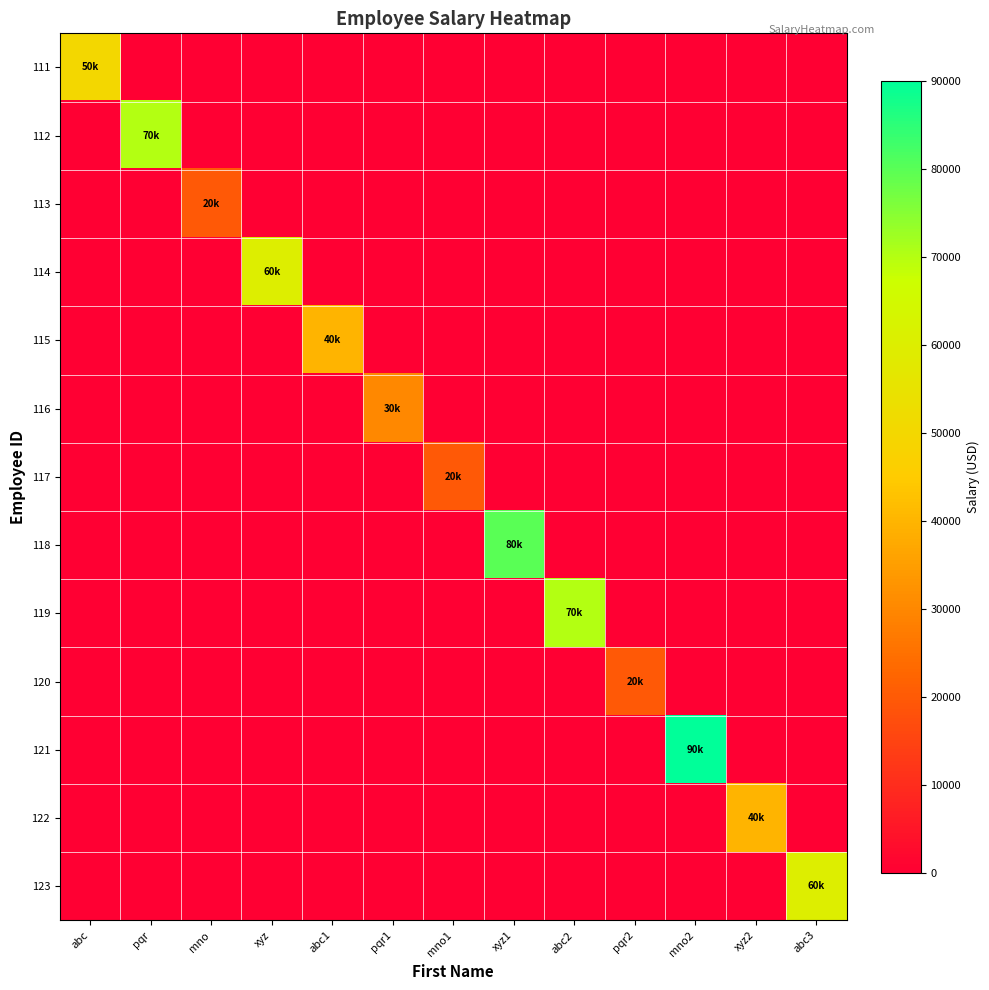

Reading left to right, extract all data points from this chart.

111: abc=50000	pqr=0	mno=0	xyz=0	abc1=0	pqr1=0	mno1=0	xyz1=0	abc2=0	pqr2=0	mno2=0	xyz2=0	abc3=0
112: abc=0	pqr=70000	mno=0	xyz=0	abc1=0	pqr1=0	mno1=0	xyz1=0	abc2=0	pqr2=0	mno2=0	xyz2=0	abc3=0
113: abc=0	pqr=0	mno=20000	xyz=0	abc1=0	pqr1=0	mno1=0	xyz1=0	abc2=0	pqr2=0	mno2=0	xyz2=0	abc3=0
114: abc=0	pqr=0	mno=0	xyz=60000	abc1=0	pqr1=0	mno1=0	xyz1=0	abc2=0	pqr2=0	mno2=0	xyz2=0	abc3=0
115: abc=0	pqr=0	mno=0	xyz=0	abc1=40000	pqr1=0	mno1=0	xyz1=0	abc2=0	pqr2=0	mno2=0	xyz2=0	abc3=0
116: abc=0	pqr=0	mno=0	xyz=0	abc1=0	pqr1=30000	mno1=0	xyz1=0	abc2=0	pqr2=0	mno2=0	xyz2=0	abc3=0
117: abc=0	pqr=0	mno=0	xyz=0	abc1=0	pqr1=0	mno1=20000	xyz1=0	abc2=0	pqr2=0	mno2=0	xyz2=0	abc3=0
118: abc=0	pqr=0	mno=0	xyz=0	abc1=0	pqr1=0	mno1=0	xyz1=80000	abc2=0	pqr2=0	mno2=0	xyz2=0	abc3=0
119: abc=0	pqr=0	mno=0	xyz=0	abc1=0	pqr1=0	mno1=0	xyz1=0	abc2=70000	pqr2=0	mno2=0	xyz2=0	abc3=0
120: abc=0	pqr=0	mno=0	xyz=0	abc1=0	pqr1=0	mno1=0	xyz1=0	abc2=0	pqr2=20000	mno2=0	xyz2=0	abc3=0
121: abc=0	pqr=0	mno=0	xyz=0	abc1=0	pqr1=0	mno1=0	xyz1=0	abc2=0	pqr2=0	mno2=90000	xyz2=0	abc3=0
122: abc=0	pqr=0	mno=0	xyz=0	abc1=0	pqr1=0	mno1=0	xyz1=0	abc2=0	pqr2=0	mno2=0	xyz2=40000	abc3=0
123: abc=0	pqr=0	mno=0	xyz=0	abc1=0	pqr1=0	mno1=0	xyz1=0	abc2=0	pqr2=0	mno2=0	xyz2=0	abc3=60000